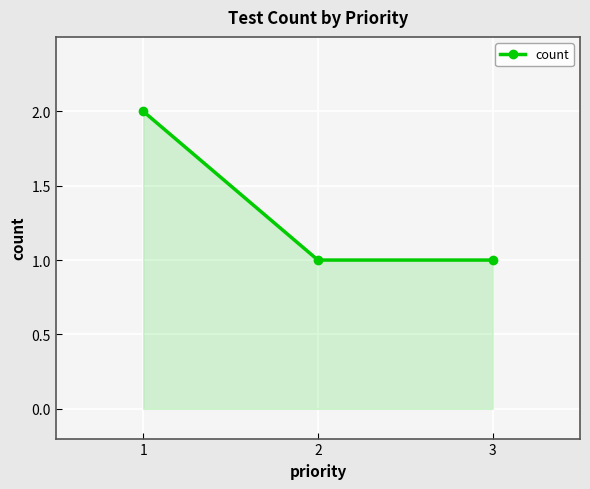

What is the change in value from 1 to 2?

-1